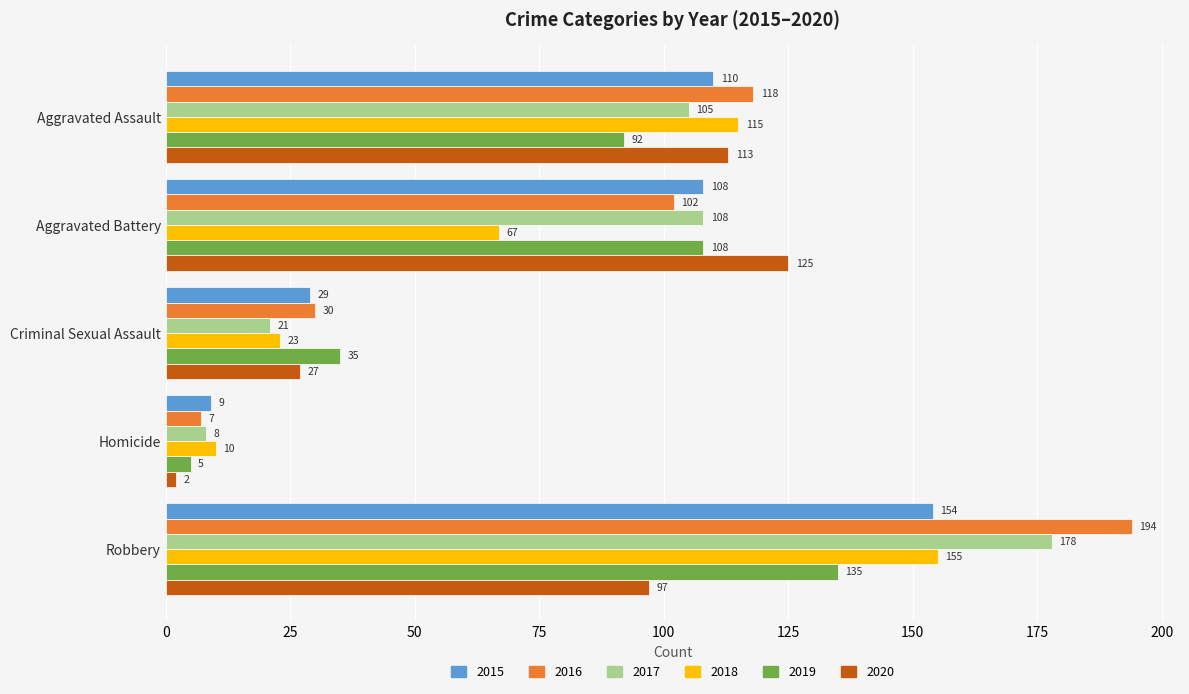

True or false: 2016 has a value of 194 at Robbery.

True